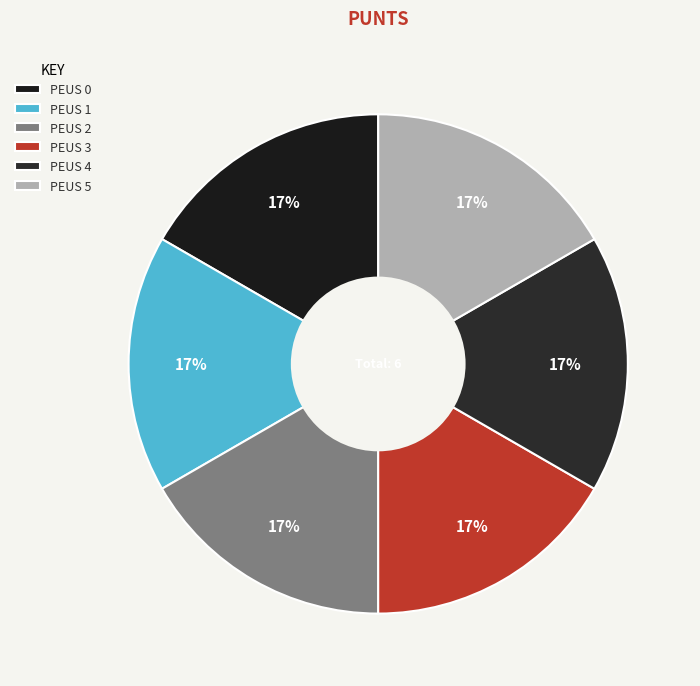

Does any single category account for the majority?

No